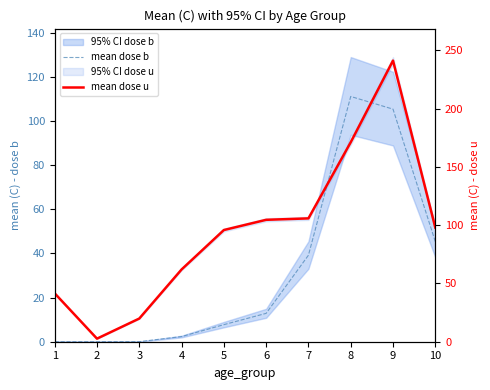

What is the sum of the mean dose u values at 1 and 10?

139.4